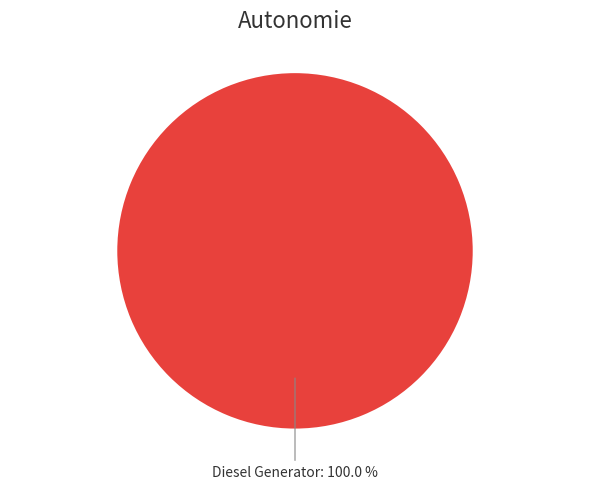

Is there any slice that represents more than half of the pie?

Yes